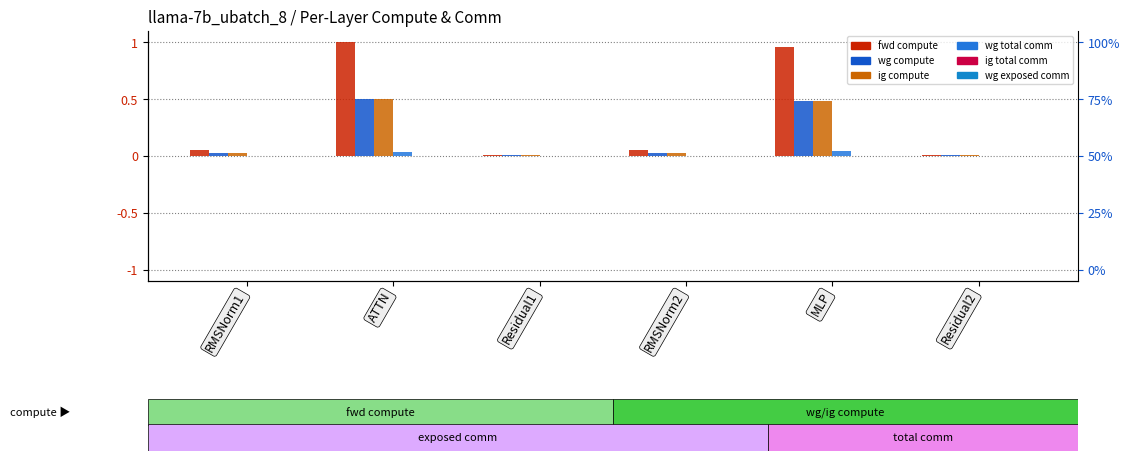

The value of wg total comm at Residual2 is 0.0. True or false?

True